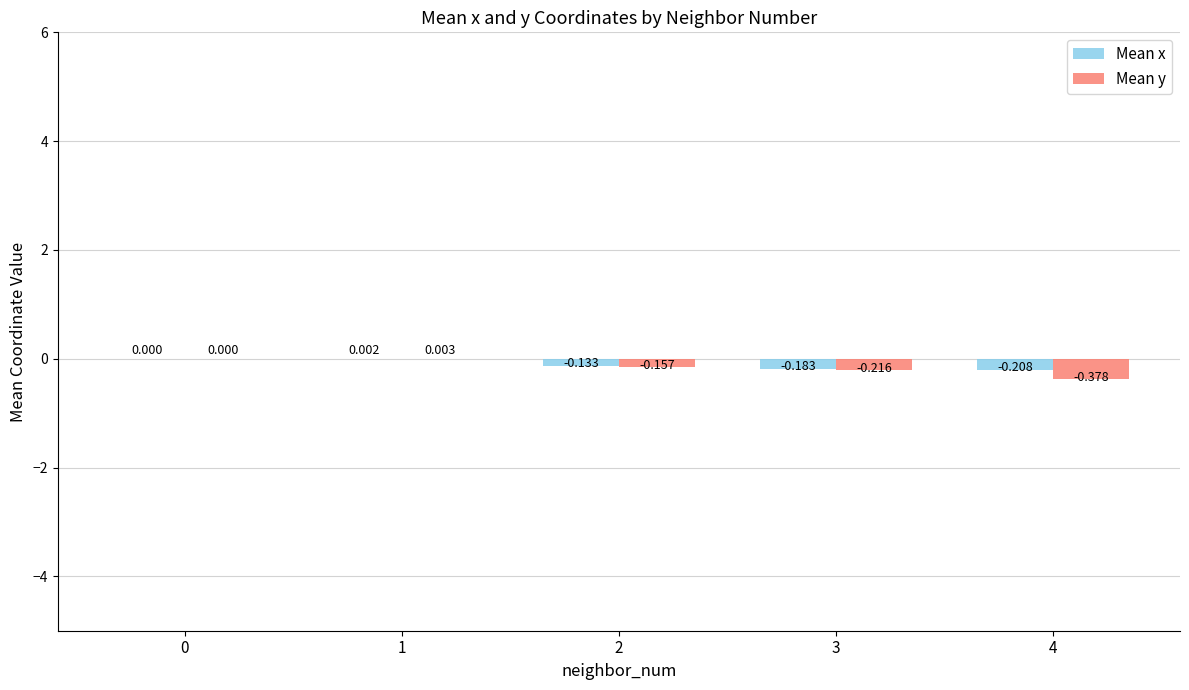

Is it true that Mean y equals 0.0 at 0?

True